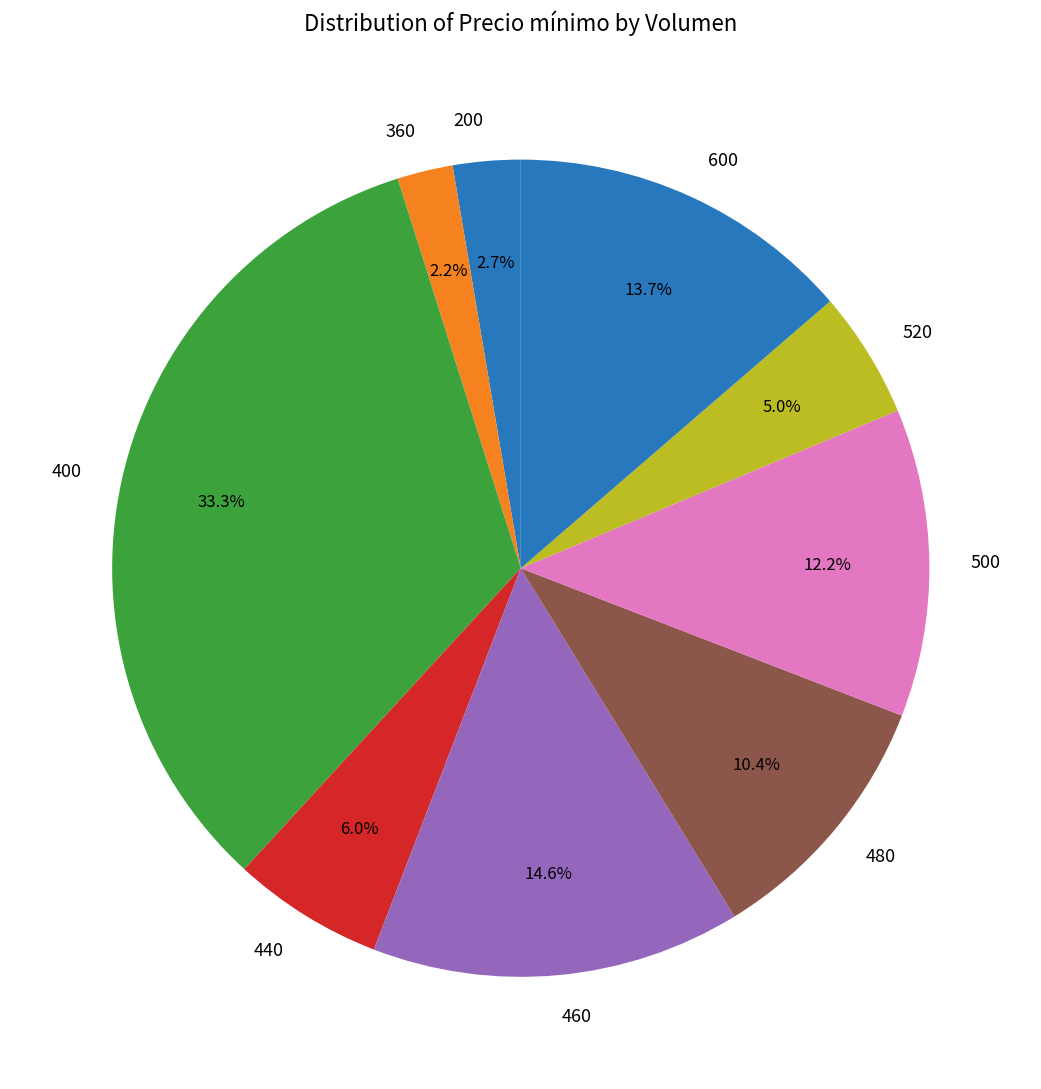

Does 460 account for over 50% of the chart?

No